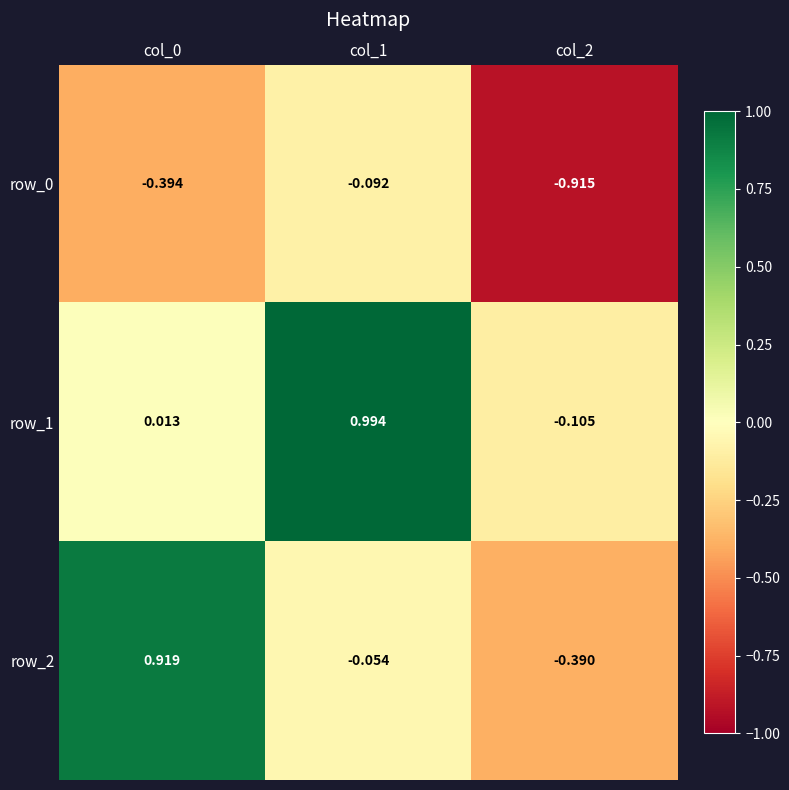

Which series has the largest total across all categories?

row_1